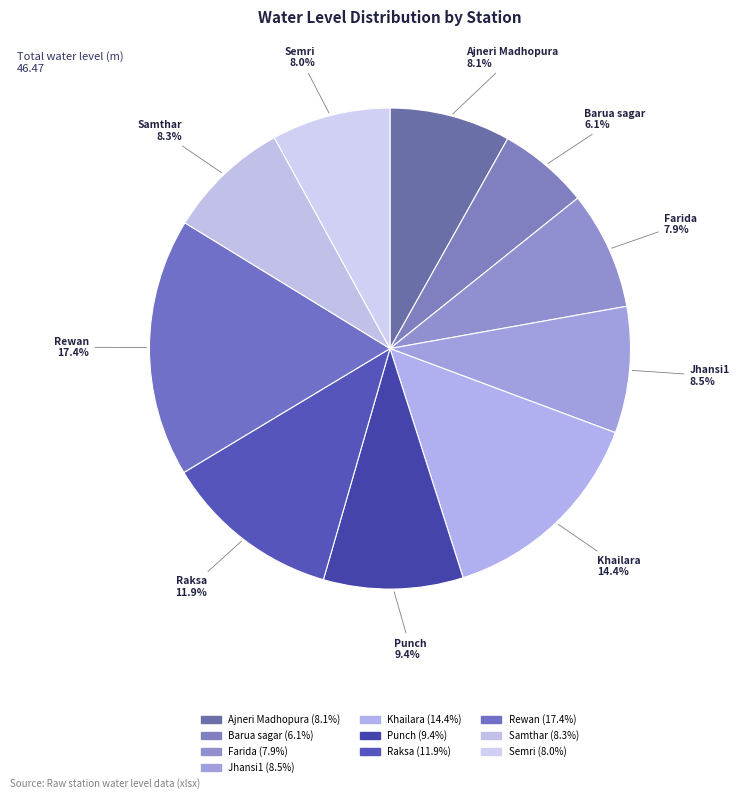

What portion of the pie excludes Semri?

92.0%